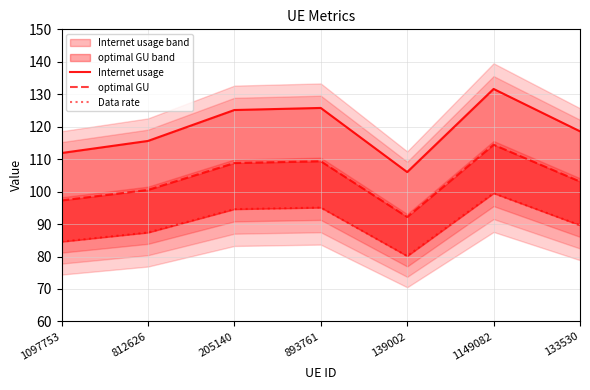

True or false: Internet usage has more than 0 points higher than both neighbors.

True